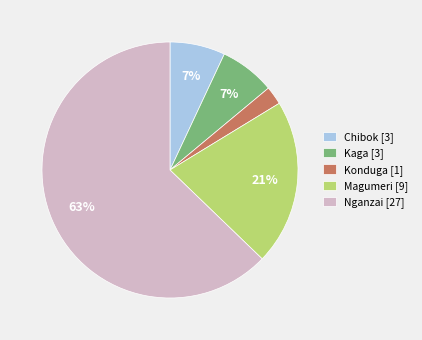

Do Nganzai [27] and Kaga [3] together represent more than half of the pie?

Yes